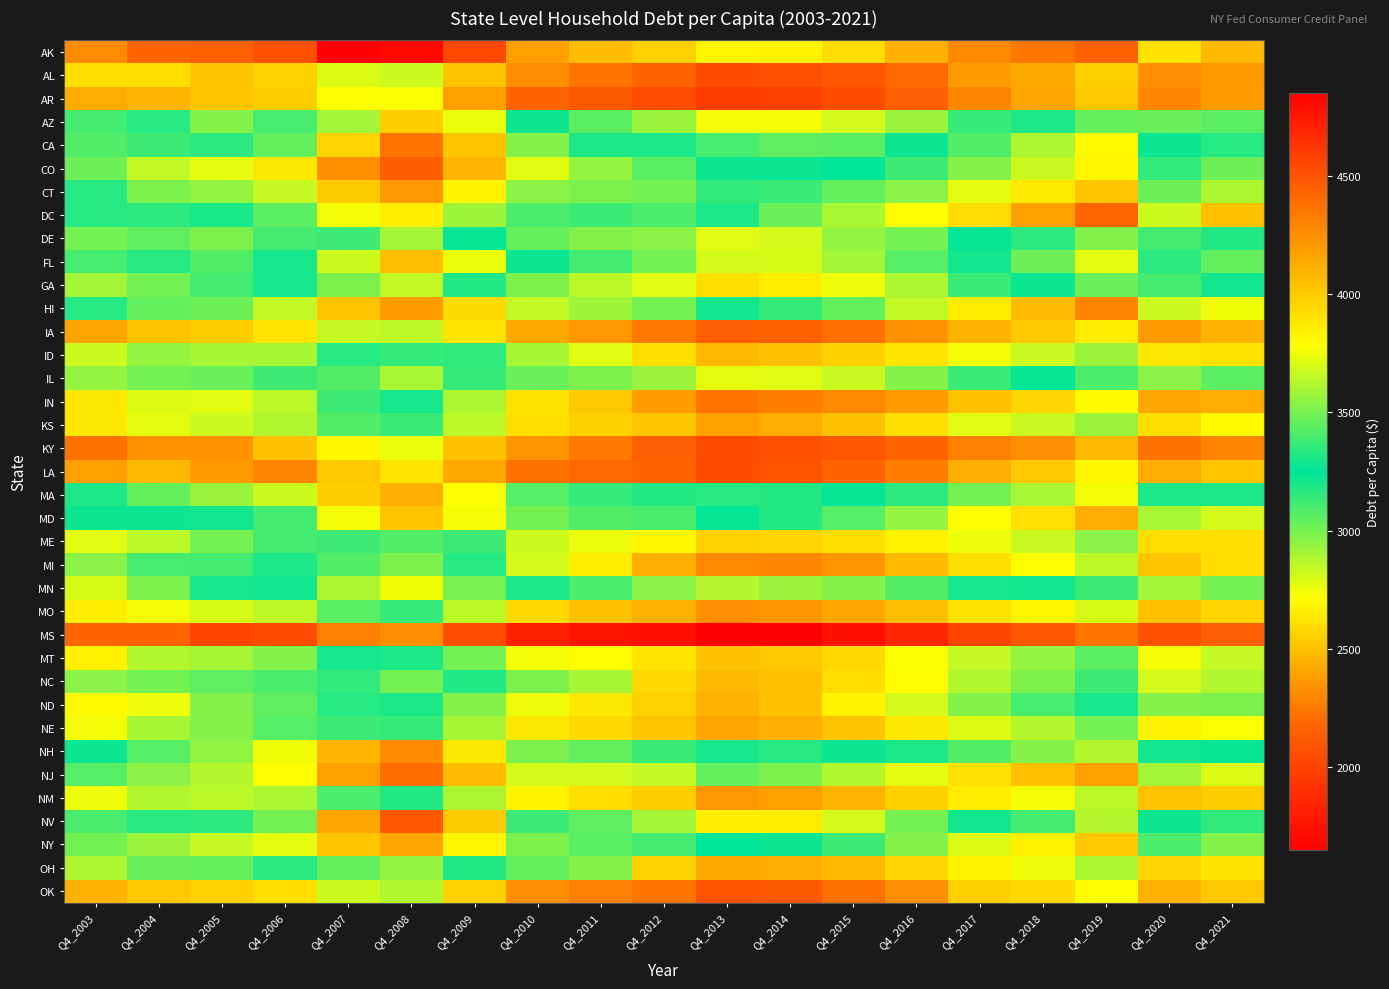

Rank the series at Q4_2009 from highest to lowest value.

AK, CO, NJ, CA, NV, HI, NH, CT, NY, MA, MD, AZ, FL, DC, MN, IL, GA, OH, DE, NC, MI, ID, ME, MT, ND, NE, IN, NM, KS, MO, IA, OK, AL, KY, LA, AR, MS